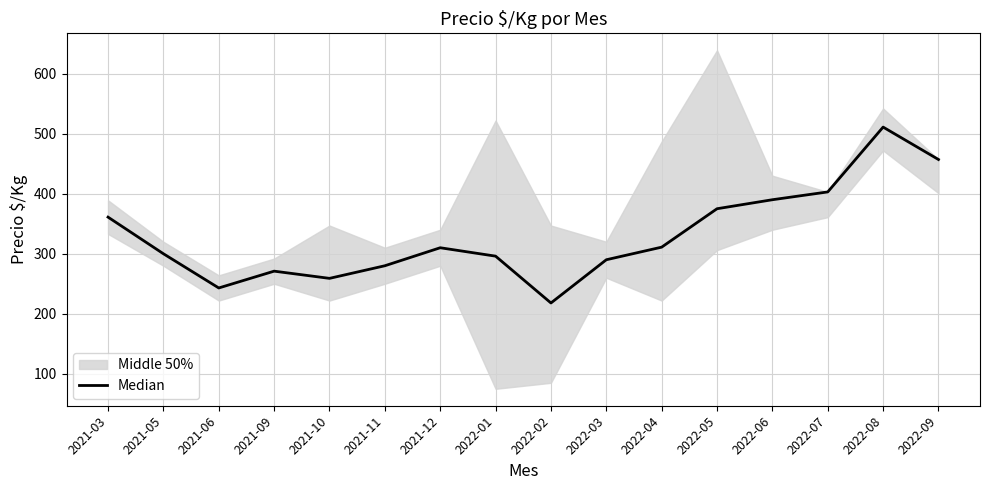

What is the sum of all values?

5275